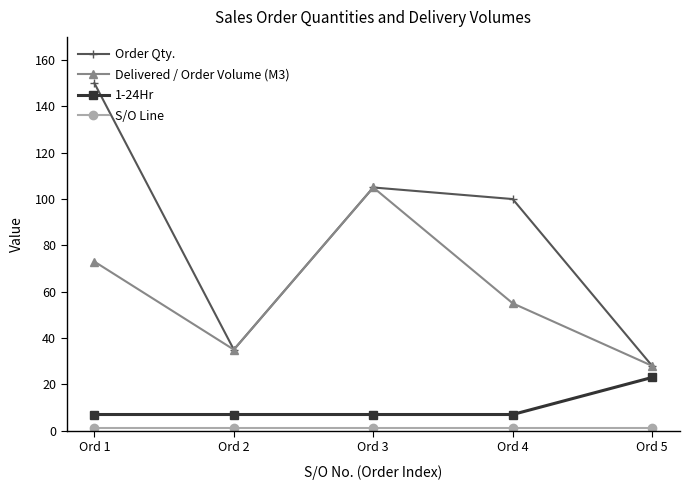

Between Ord 2 and Ord 4, which series saw the biggest shift?

Order Qty.